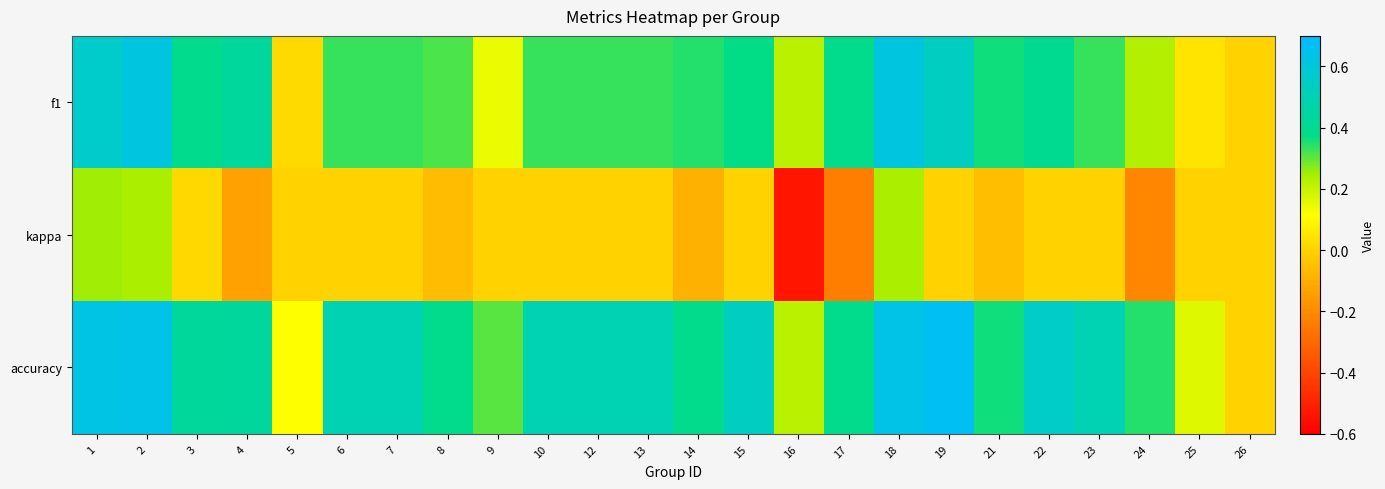

Reading left to right, list all the values displayed in this chart.

f1: 1=0.6	2=0.6	3=0.4	4=0.4	5=0.0	6=0.3	7=0.3	8=0.3	9=0.1	10=0.3	12=0.3	13=0.3	14=0.3	15=0.4	16=0.2	17=0.4	18=0.6	19=0.5	21=0.4	22=0.4	23=0.3	24=0.2	25=0.0	26=0.0
kappa: 1=0.2	2=0.2	3=0.0	4=-0.1	5=0.0	6=0.0	7=0.0	8=-0.1	9=0.0	10=0.0	12=0.0	13=0.0	14=-0.1	15=0.0	16=-0.5	17=-0.2	18=0.2	19=0.0	21=-0.1	22=0.0	23=0.0	24=-0.2	25=0.0	26=0.0
accuracy: 1=0.6	2=0.6	3=0.4	4=0.4	5=0.1	6=0.5	7=0.5	8=0.4	9=0.3	10=0.5	12=0.5	13=0.5	14=0.4	15=0.5	16=0.2	17=0.4	18=0.6	19=0.7	21=0.4	22=0.6	23=0.5	24=0.3	25=0.2	26=0.0